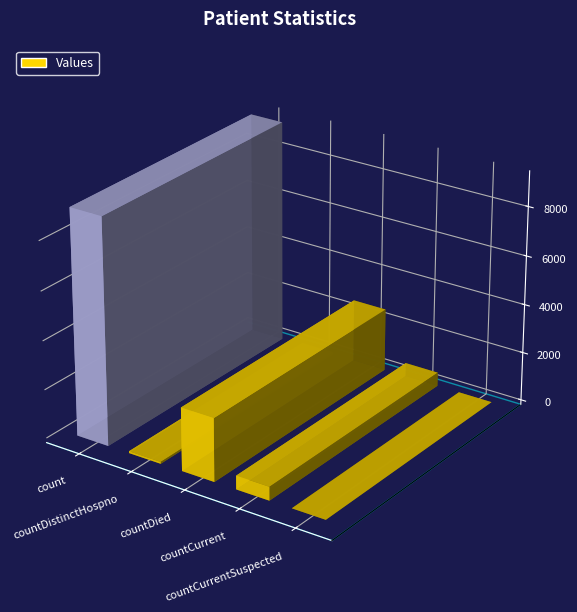

True or false: the data shows 77 at countDistinctHospno.

True